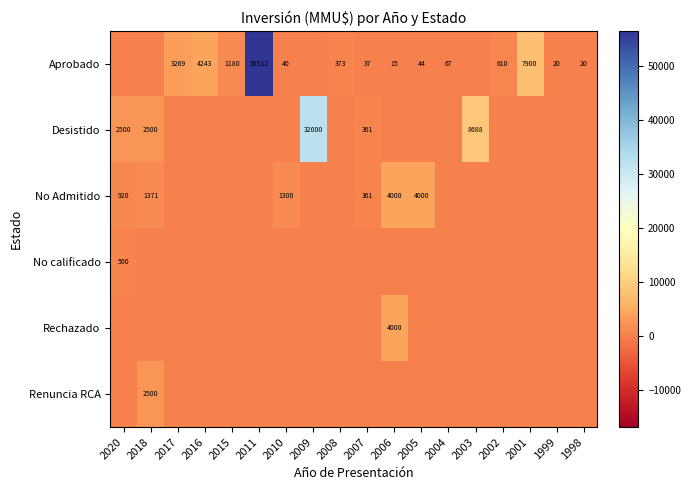

Is it true that Desistido equals 2500 at 2020?

True